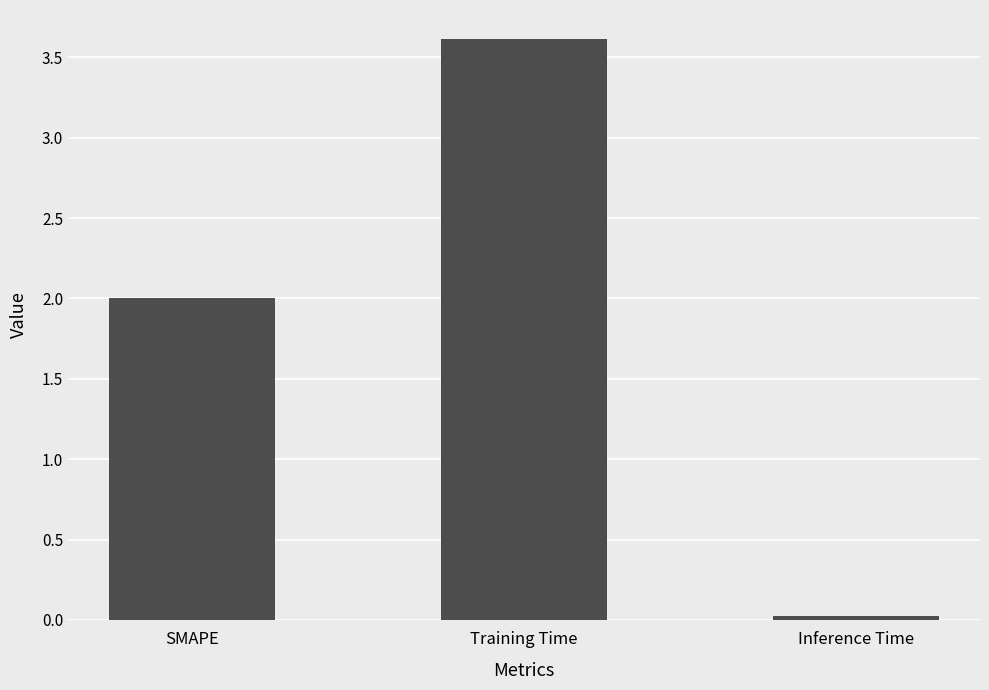

What is the average value?

1.9